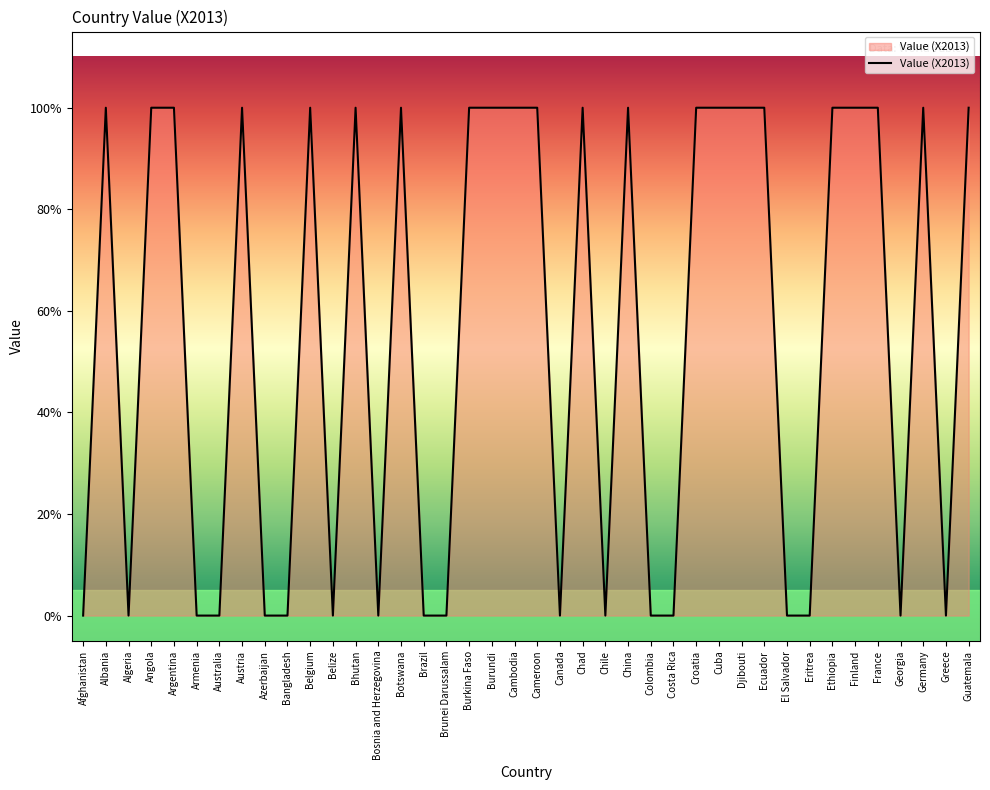

What is the difference between the maximum and minimum values?

1